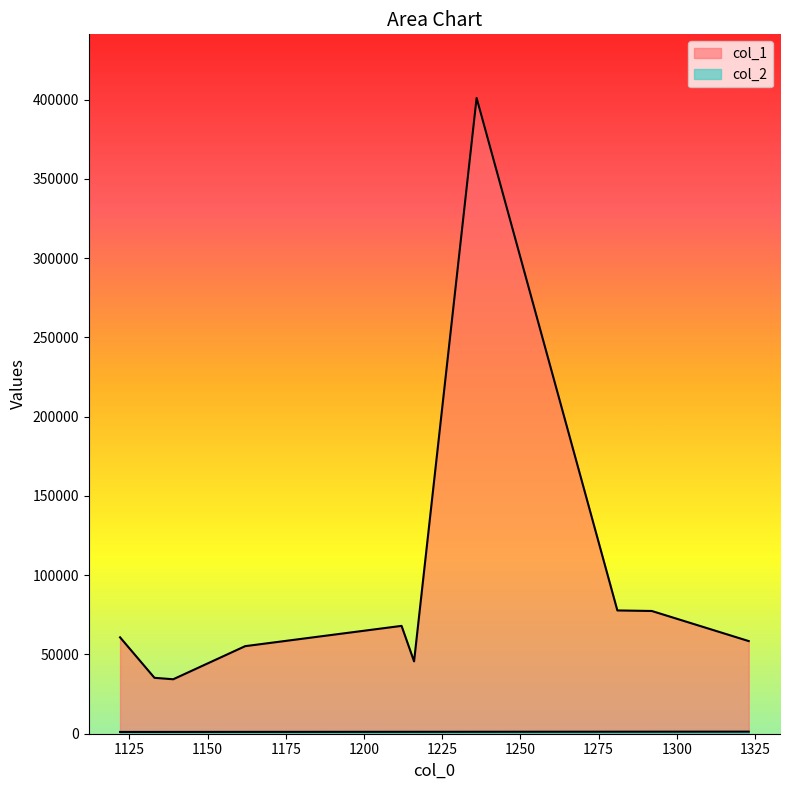

Which category has the highest value in the col_1 series?

1236